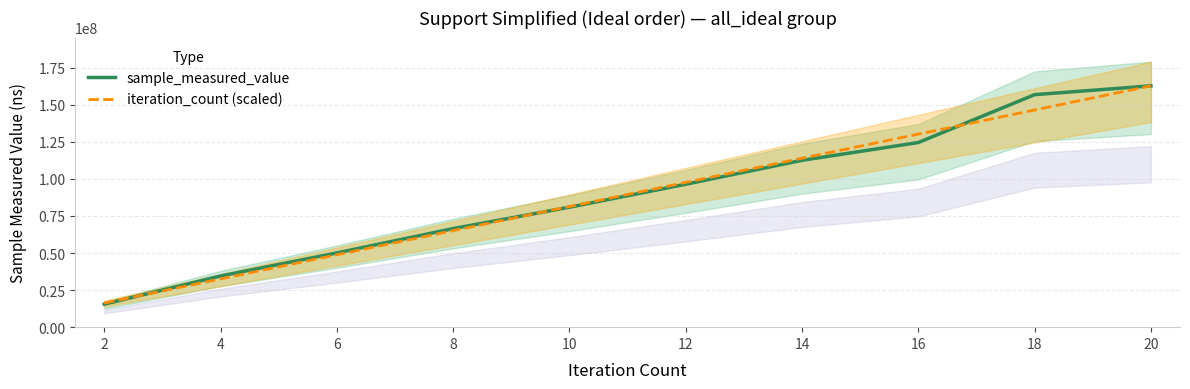

How many times do iteration_count (scaled) and sample_measured_value cross each other?

3